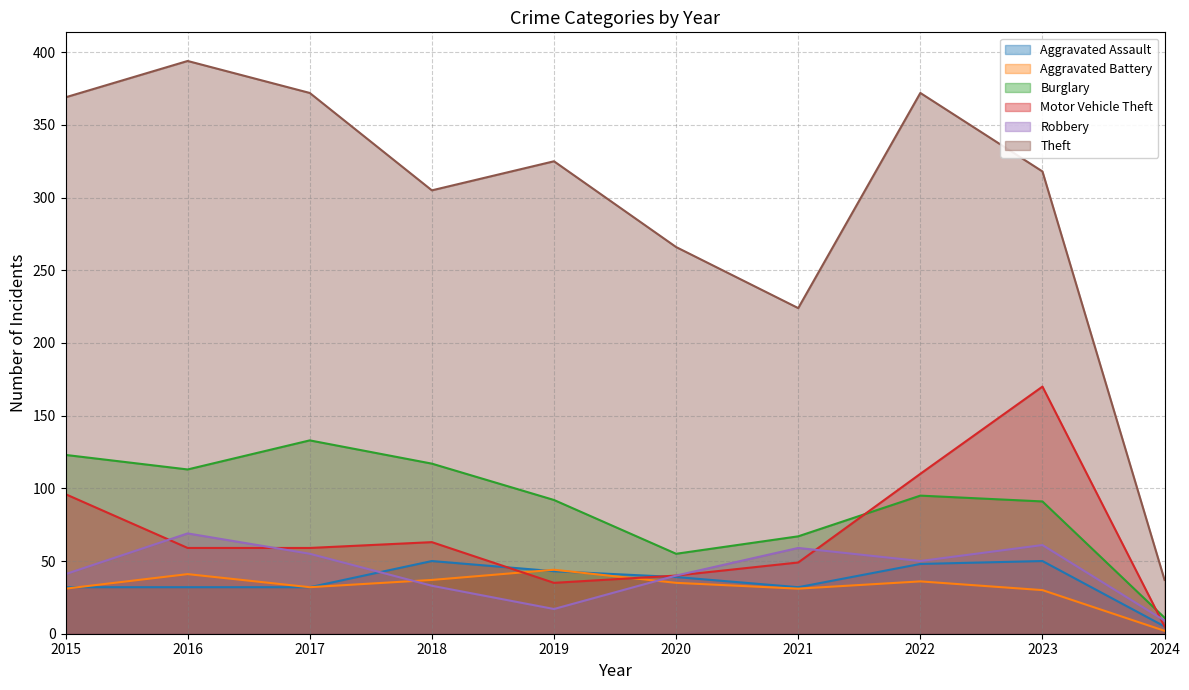

In Theft, how many points are lower than both neighbors (excluding endpoints)?

2